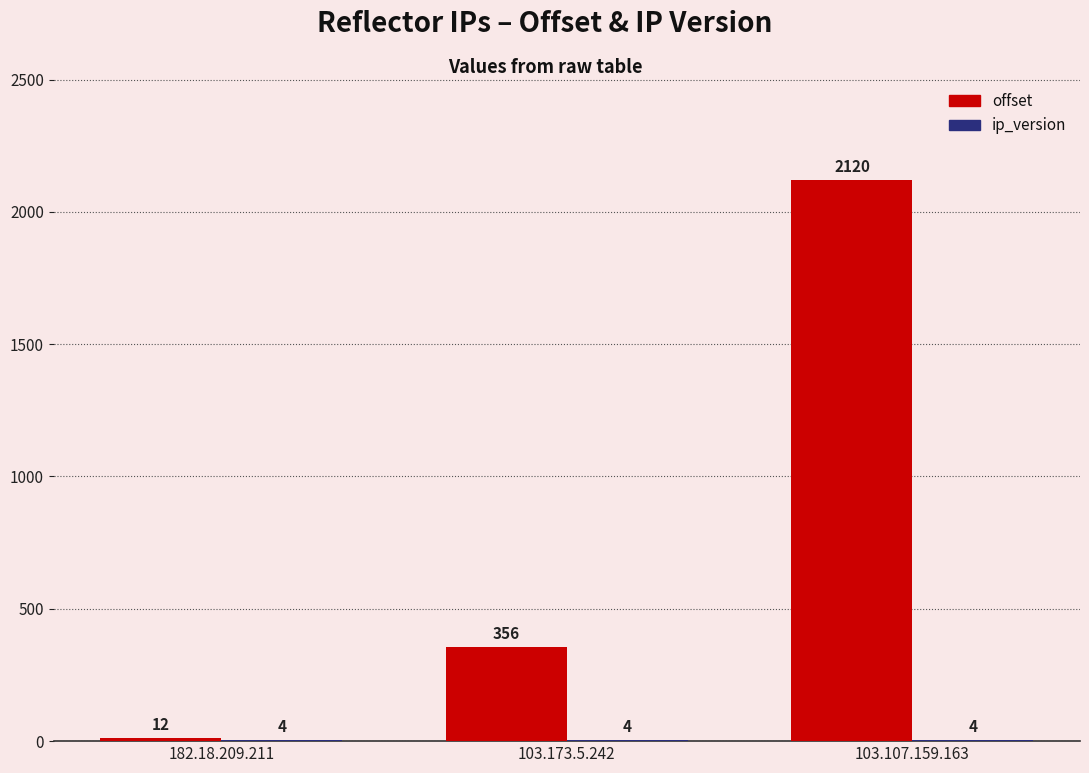

Does the chart contain stacked bars?

No